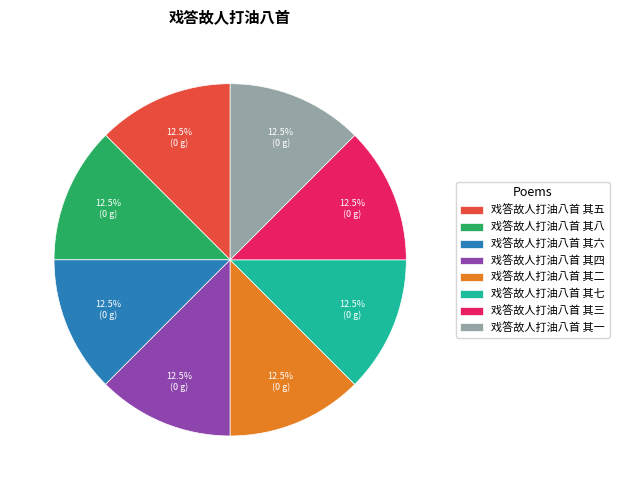

Count the number of slices in the pie.

8